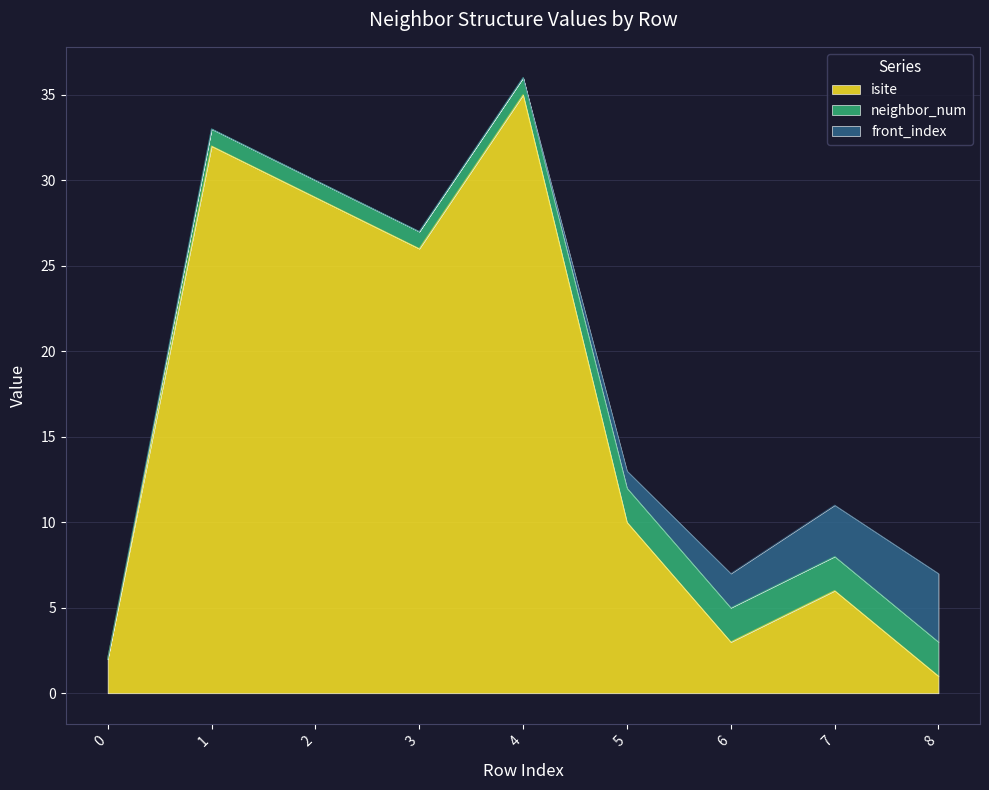

Rank the series at 8 from highest to lowest value.

front_index, neighbor_num, isite